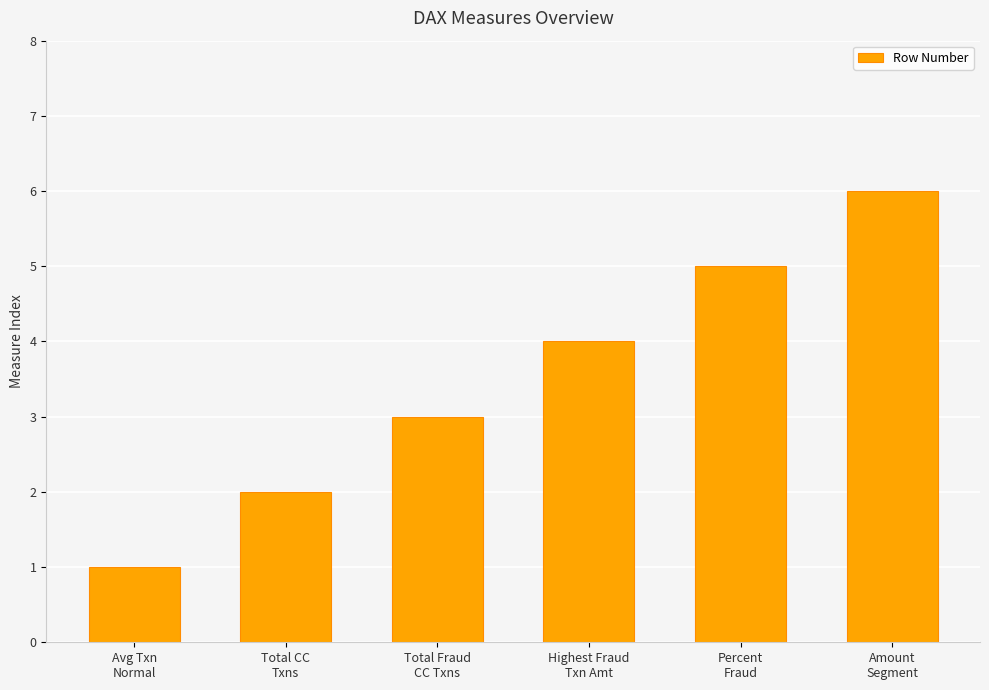

What is the change in value from Percent
Fraud to Amount
Segment?

+1